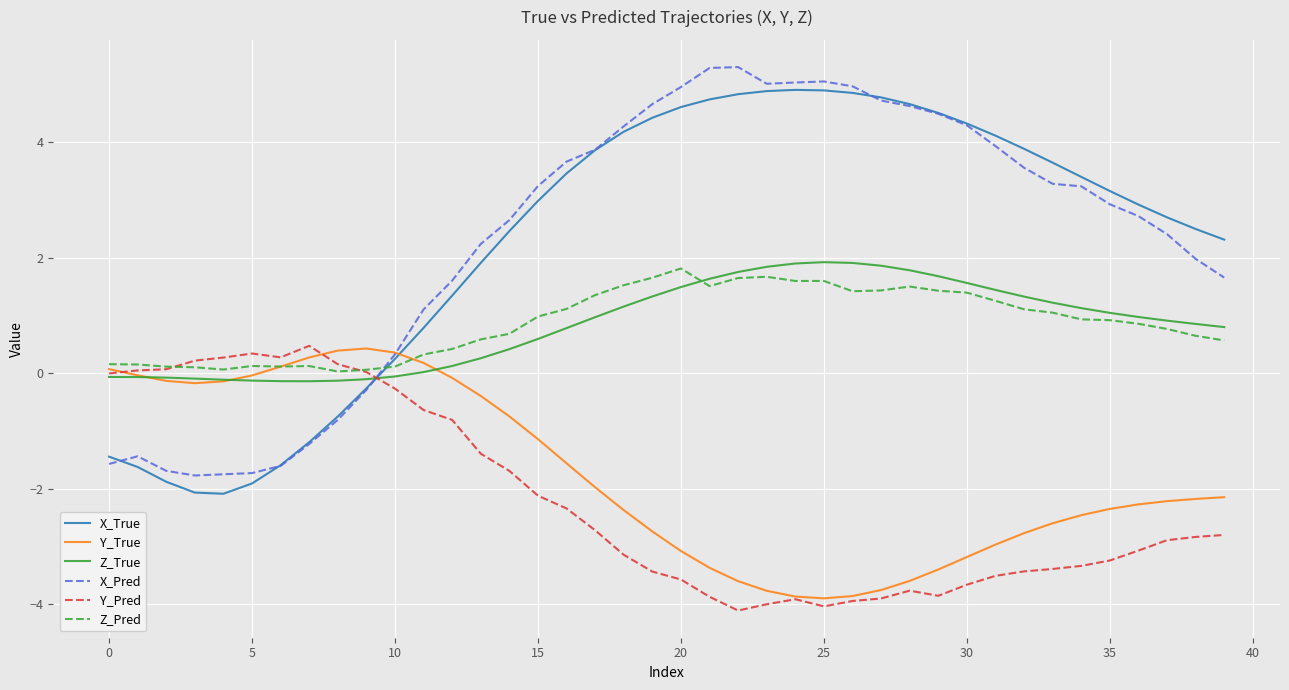

What is the maximum value for Z_True?

1.9